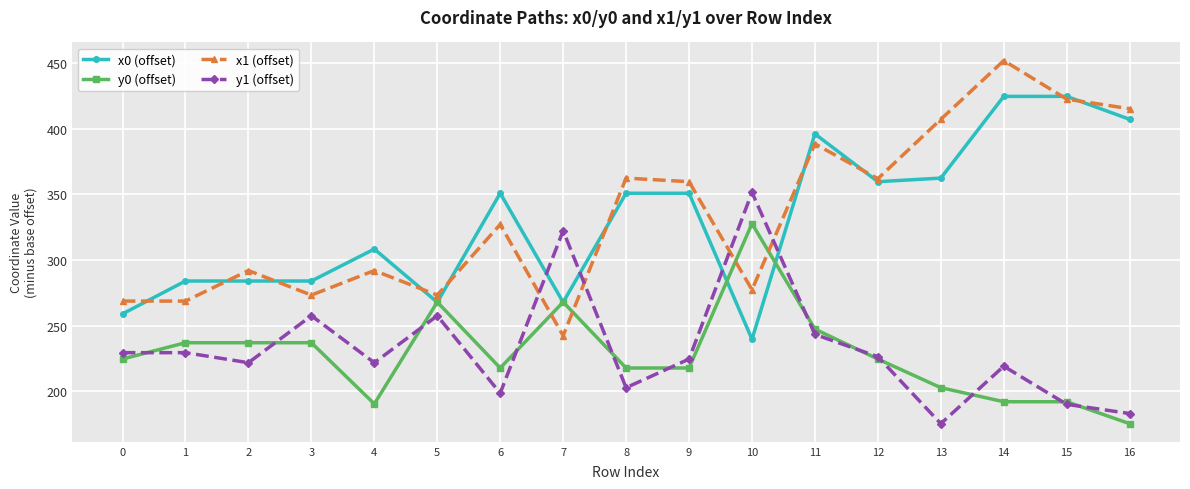

Which series has the widest spread of values?

x1 (offset)